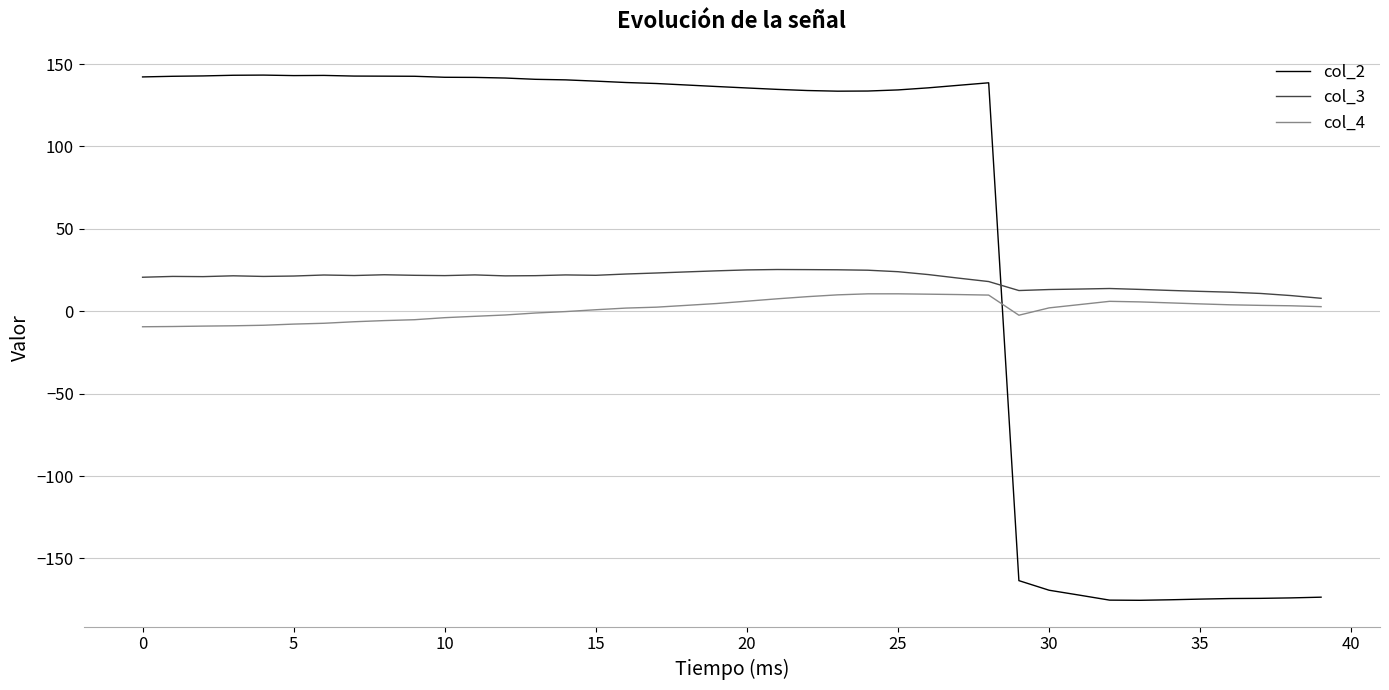

Which series has the largest total across all categories?

col_2